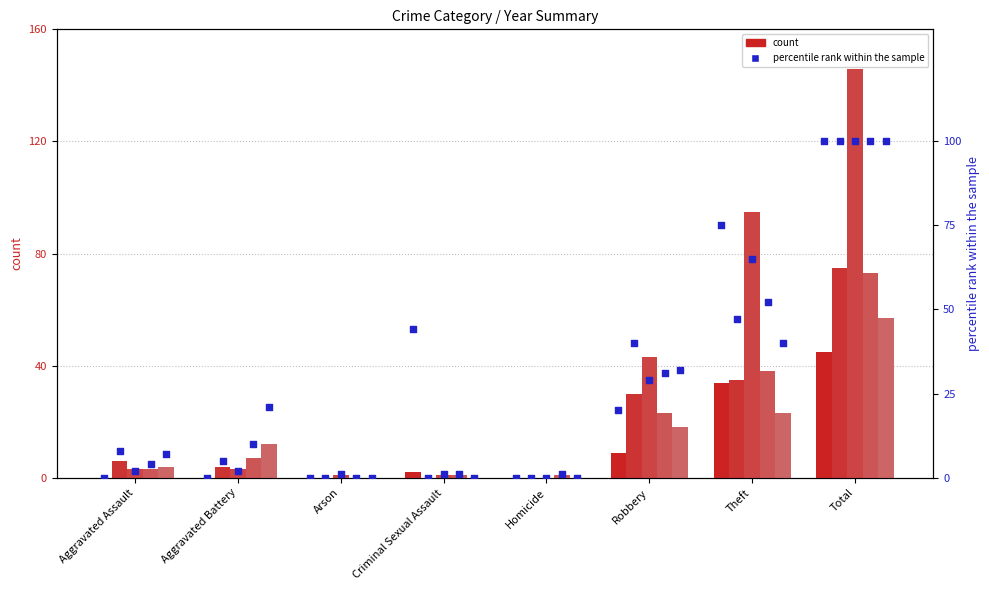

Approximately how many times larger is the value at Criminal Sexual Assault compared to Total?

0.4